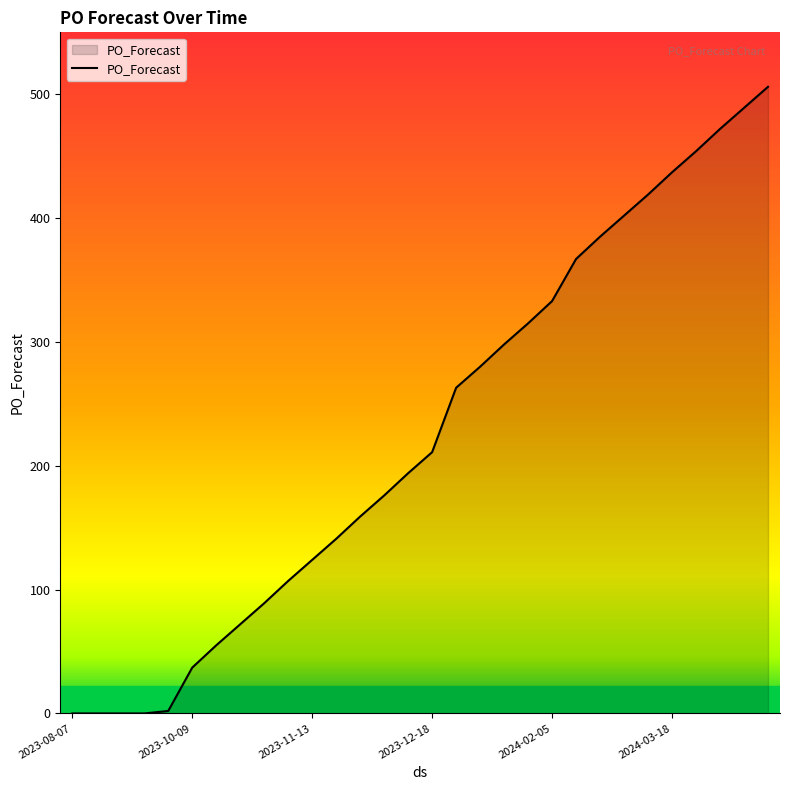

What is the sum of all values?

6787